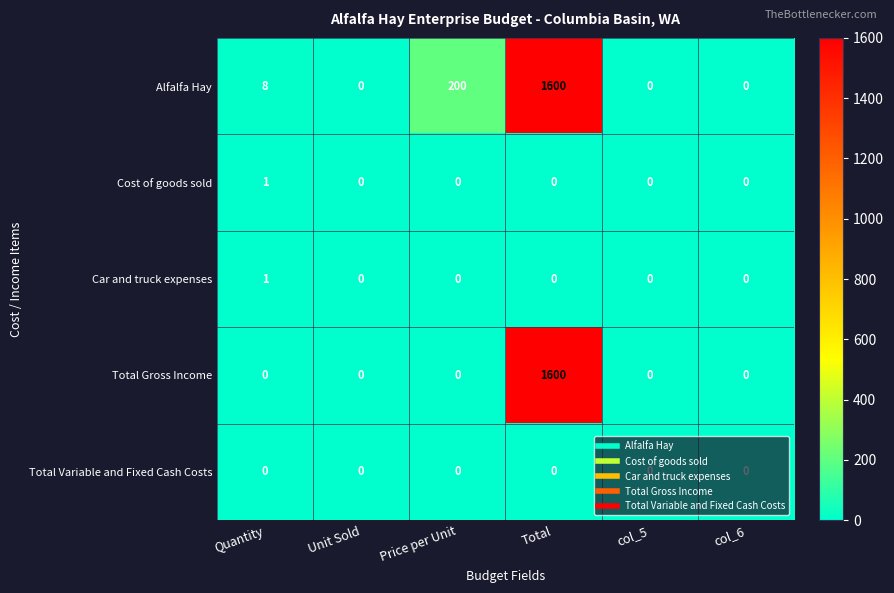

Is it true that Total Gross Income equals 0 at col_6?

True